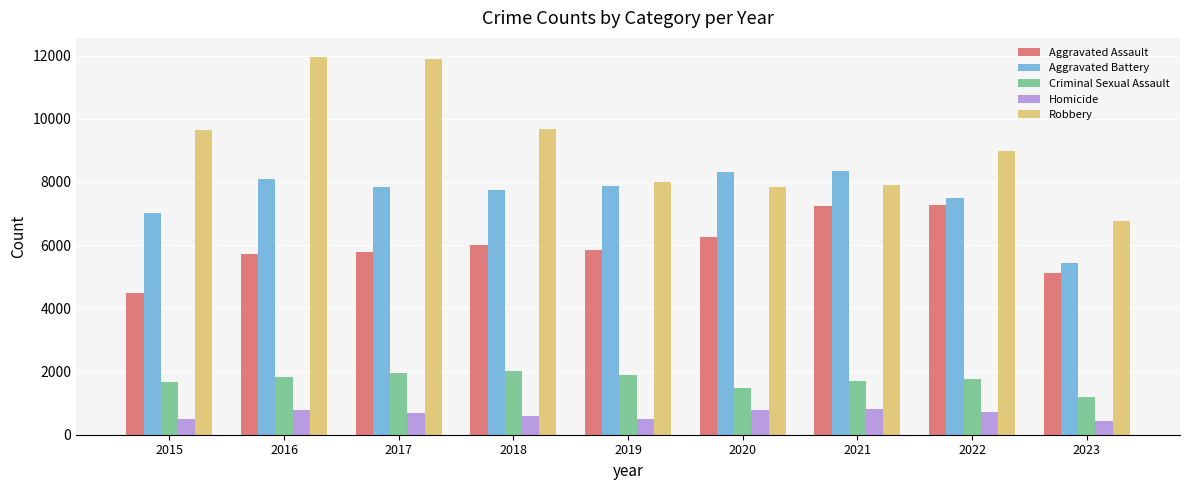

What is the greatest value displayed?

11960